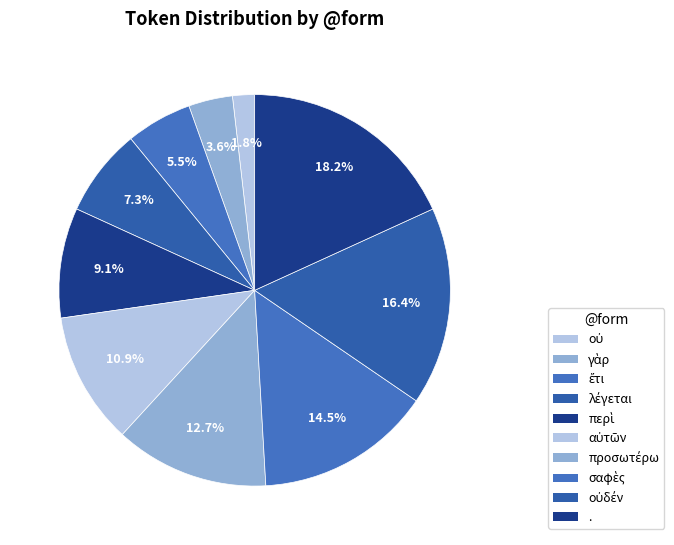

To the nearest percent, what is the difference between the largest and smallest slice percentages?

16%